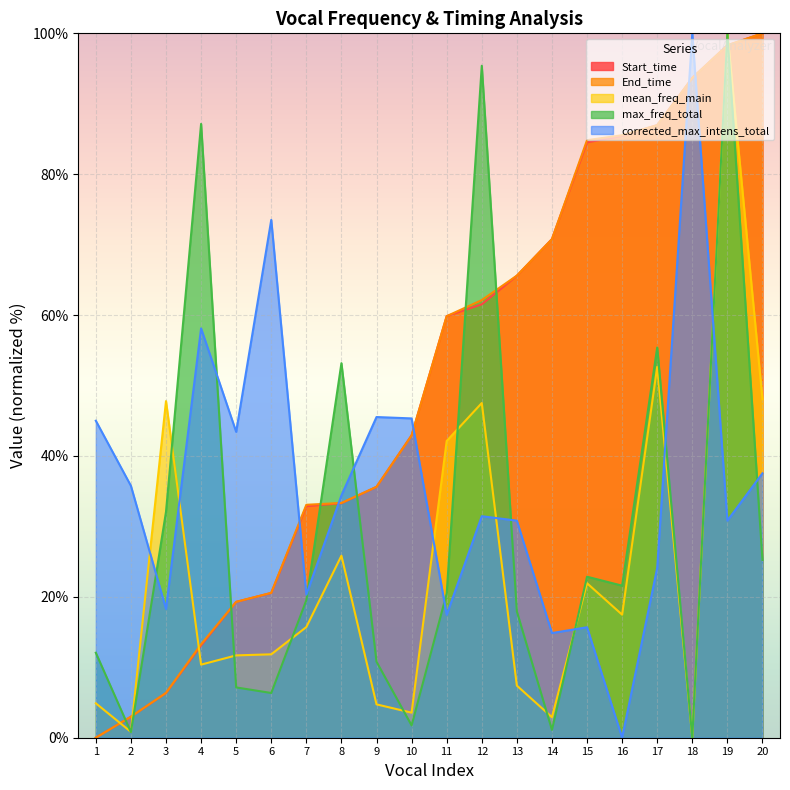

At which category is the sum across all series the highest?

19